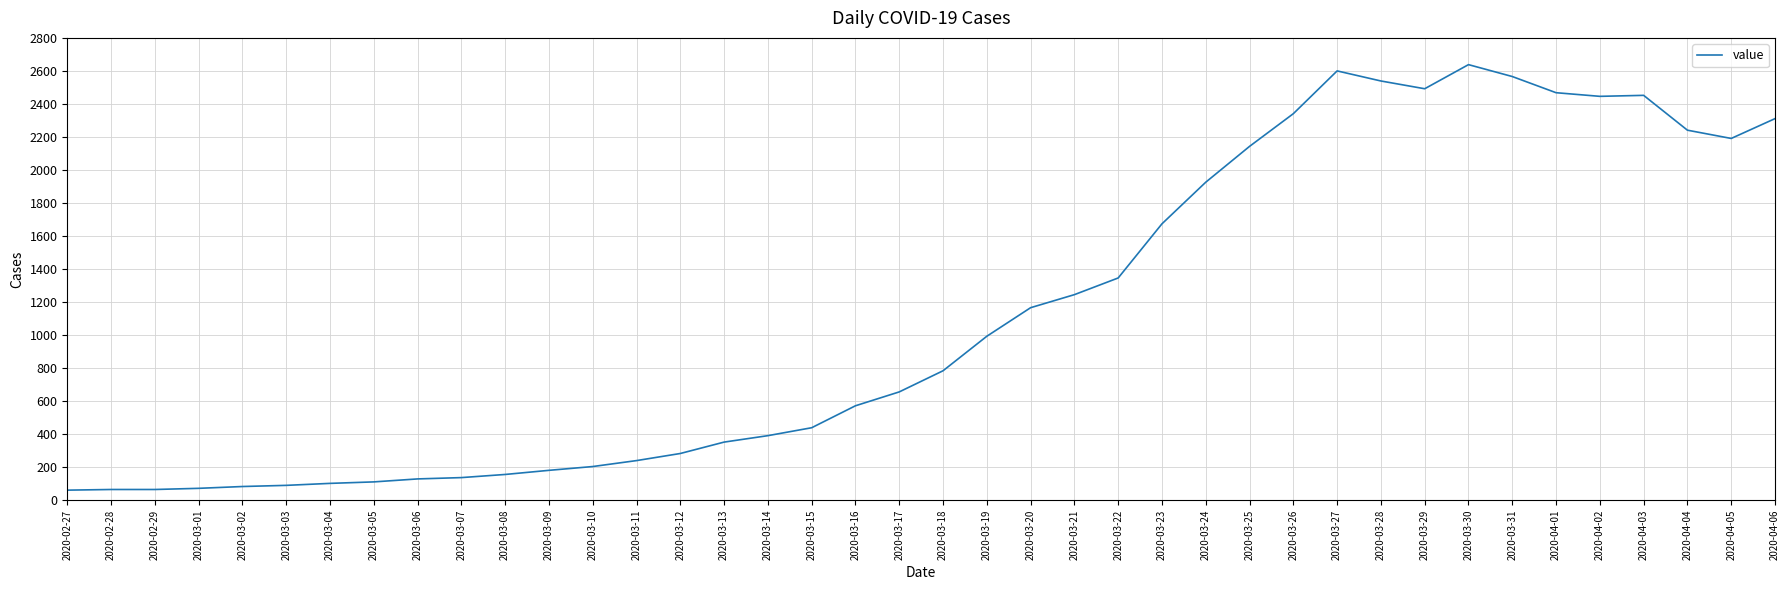

What is the maximum value shown in the chart?

2638